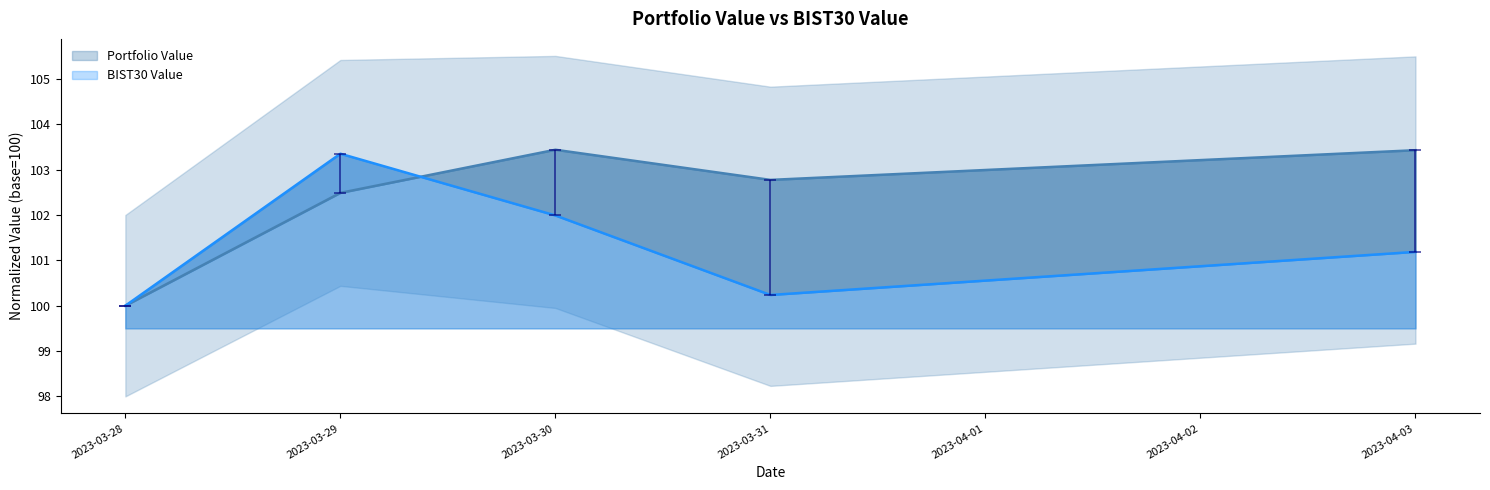

Reading left to right, transcribe all the data shown in this chart.

Portfolio Value: 100.0	102.5	103.4	102.8	103.4
BIST30 Value: 100.0	103.4	102.0	100.2	101.2